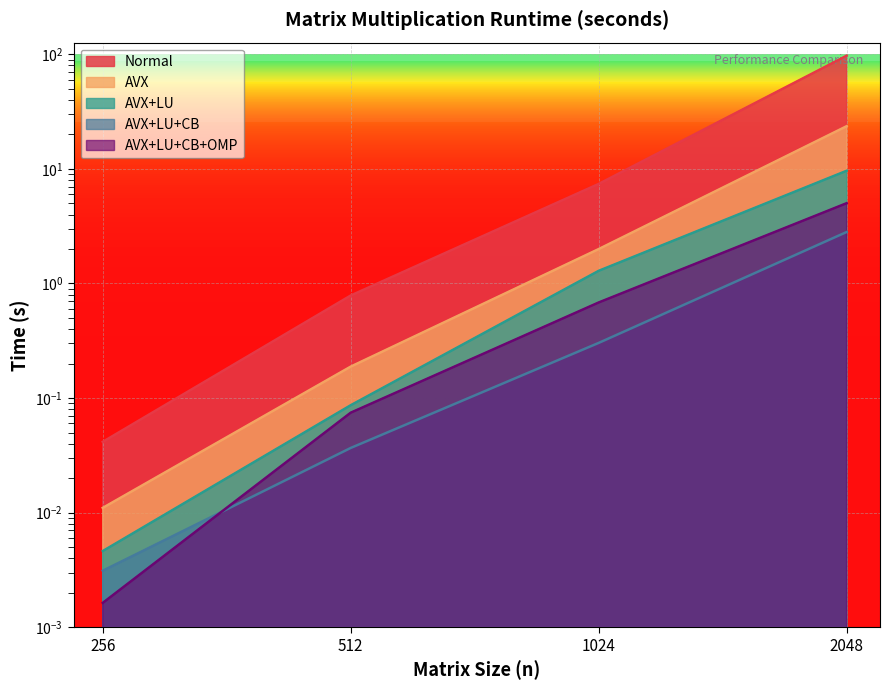

List the series in order of their peak value, highest first.

Normal, AVX, AVX+LU, AVX+LU+CB+OMP, AVX+LU+CB